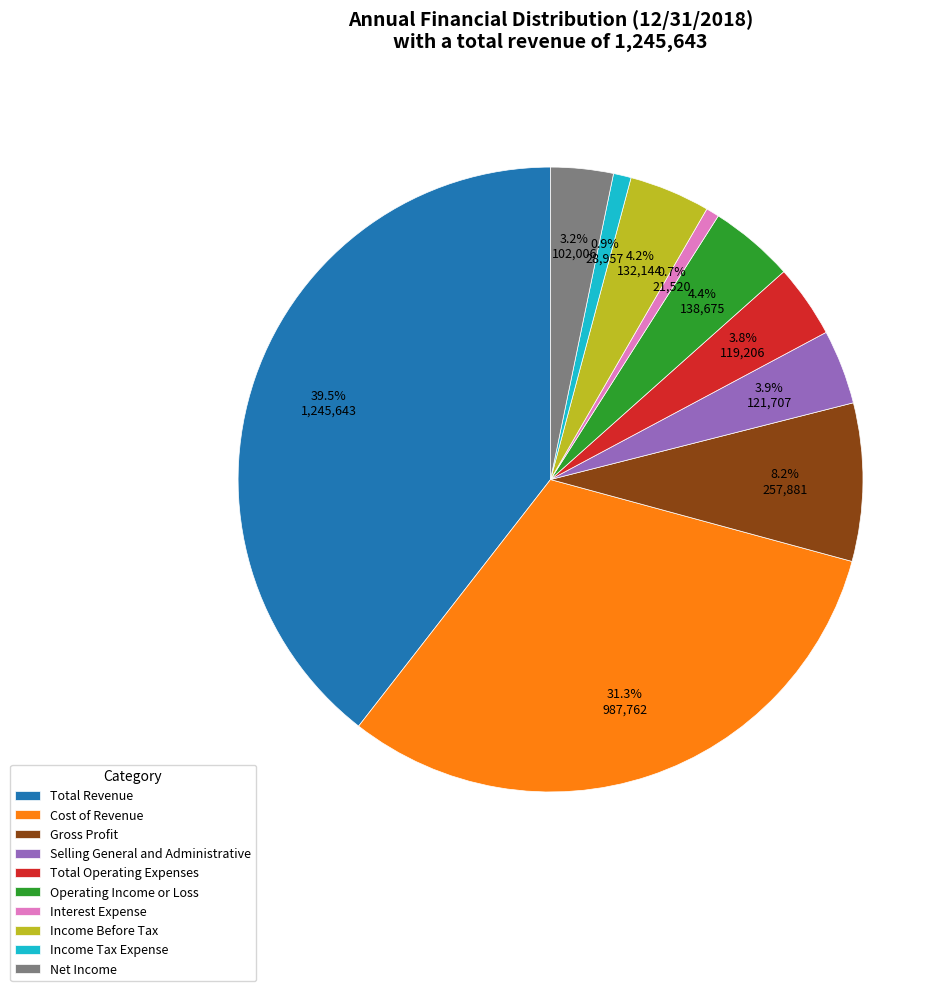

To the nearest percent, what percentage of the pie is Cost of Revenue?

31%